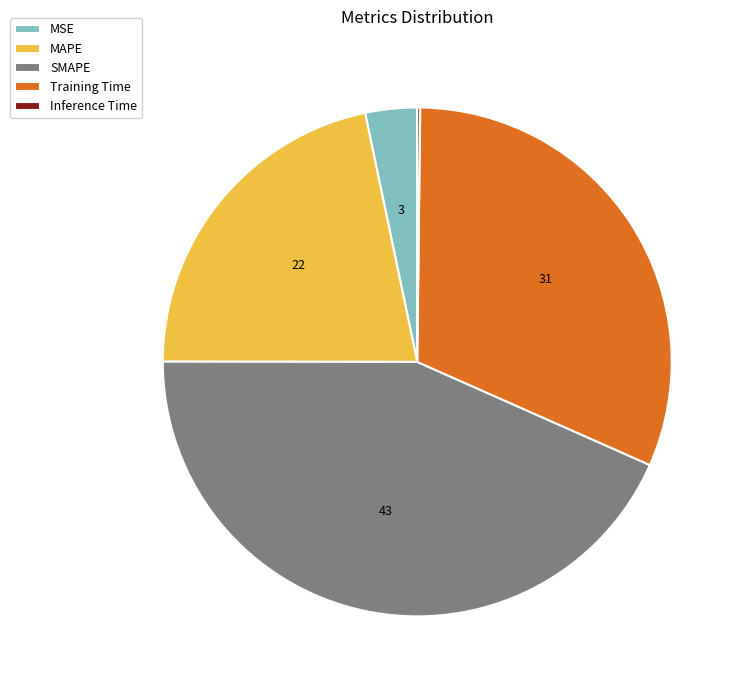

Between Training Time and MSE, which is larger?

Training Time